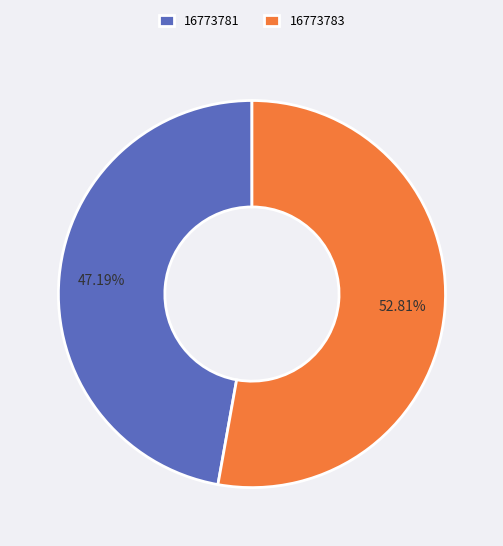

Count the number of slices in the pie.

2